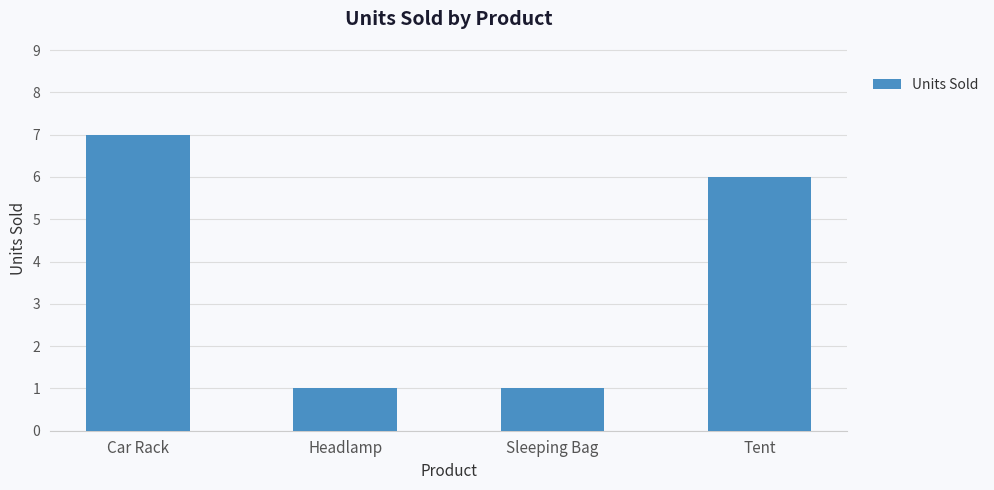

Approximately how many times larger is the value at Car Rack compared to Sleeping Bag?

7.0